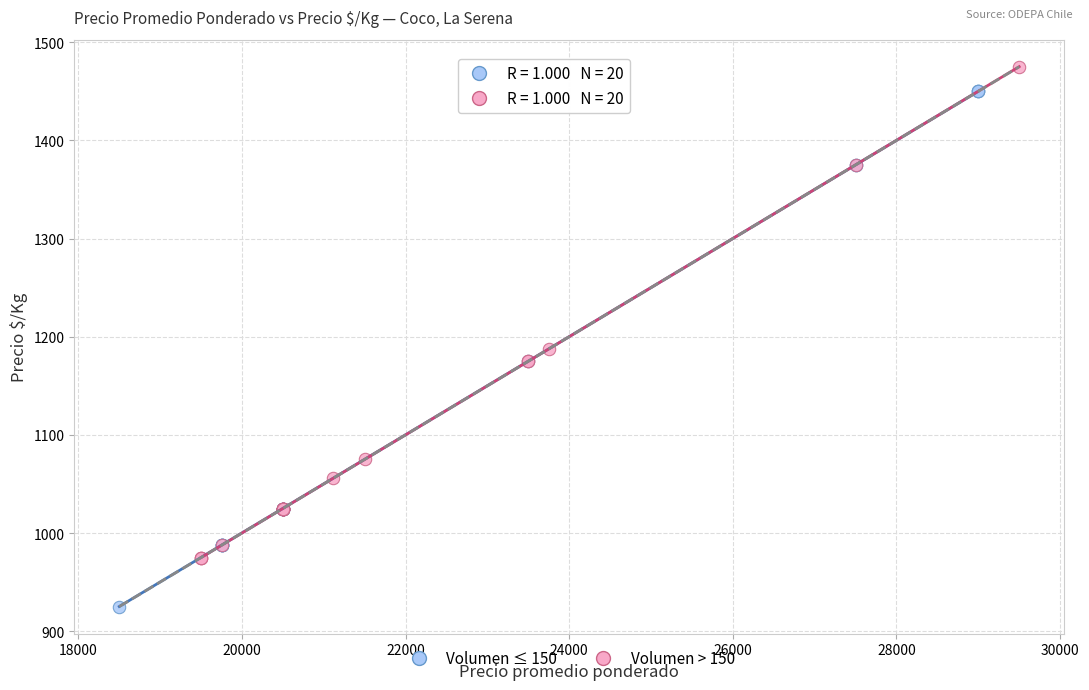

Which series reaches the minimum Y coordinate?

Volumen ≤ 150